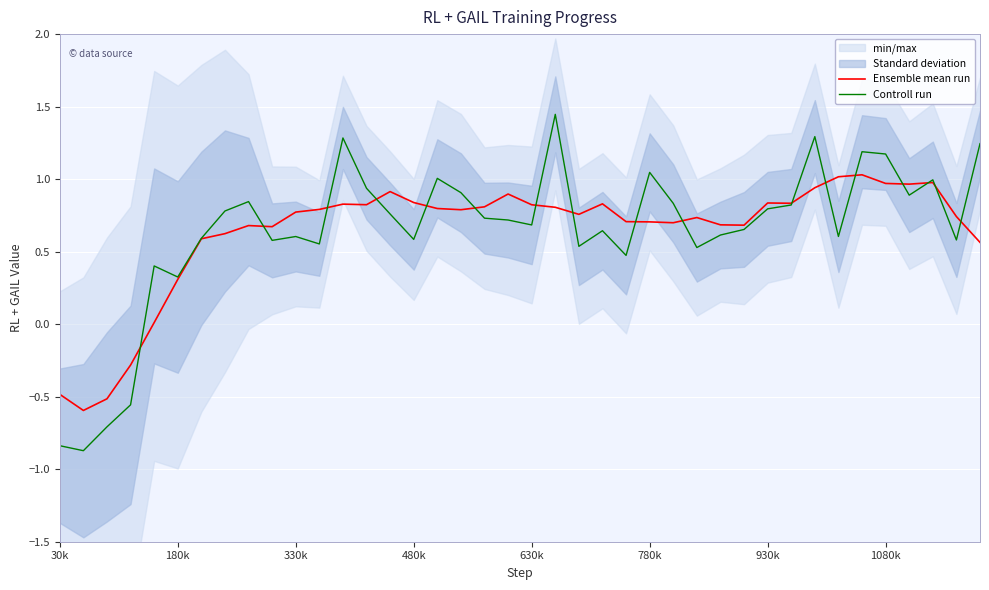

Is the value of Controll run at 330k greater than the value of Ensemble mean run at 24?

No